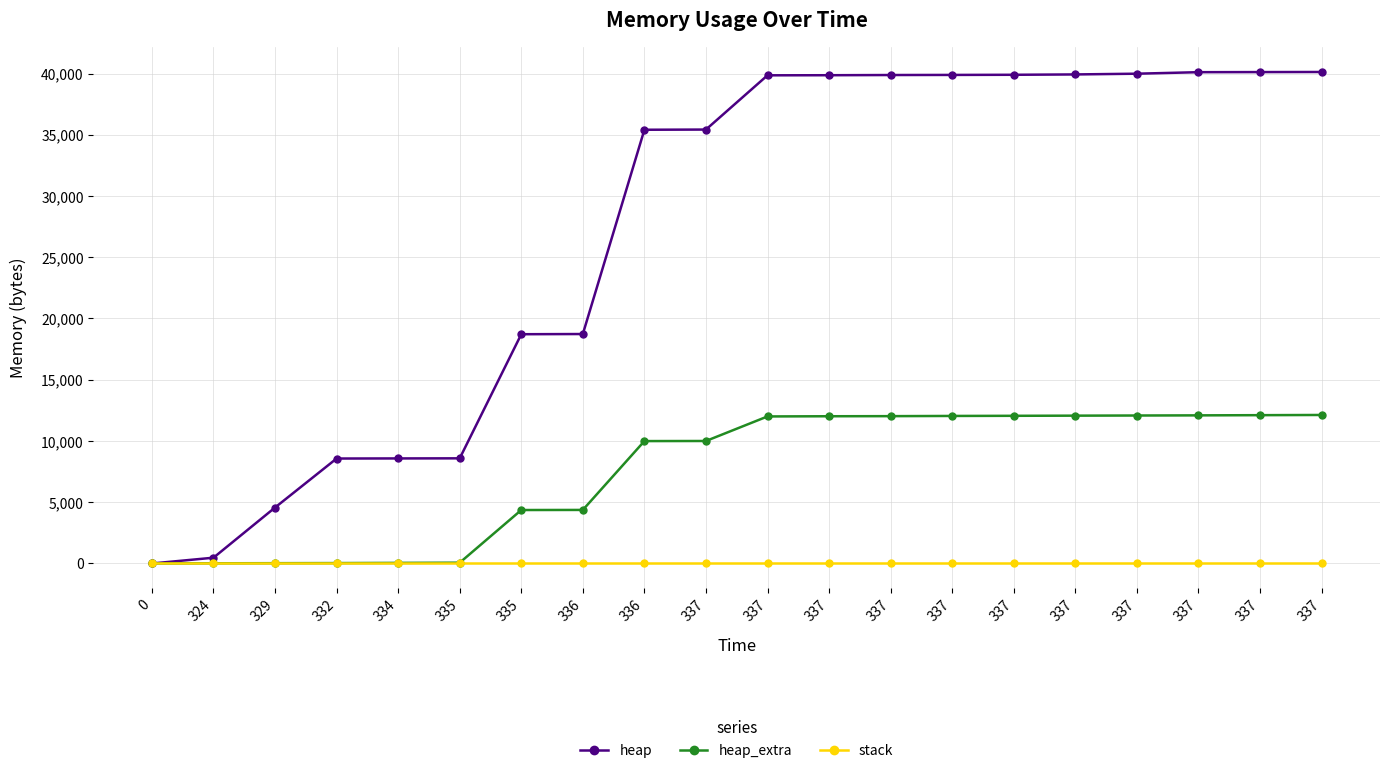

How many lines are shown in the chart?

3